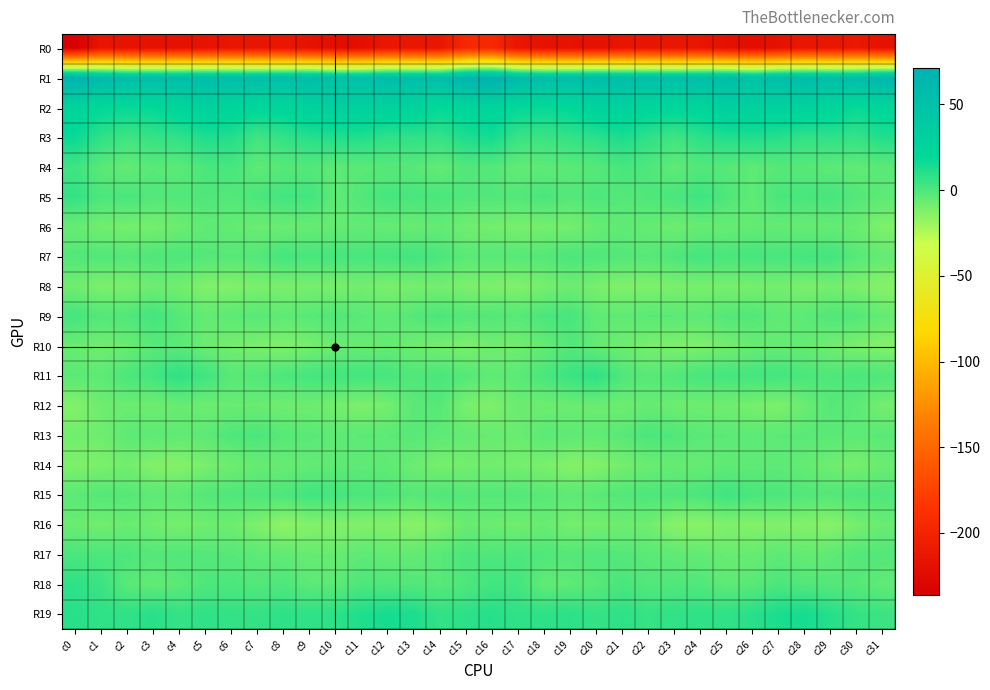

What is the difference between the highest and lowest values at c1?

273.2